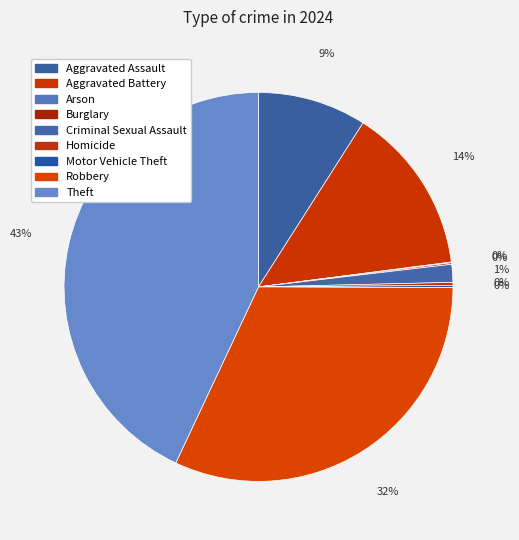

Count the number of slices in the pie.

9